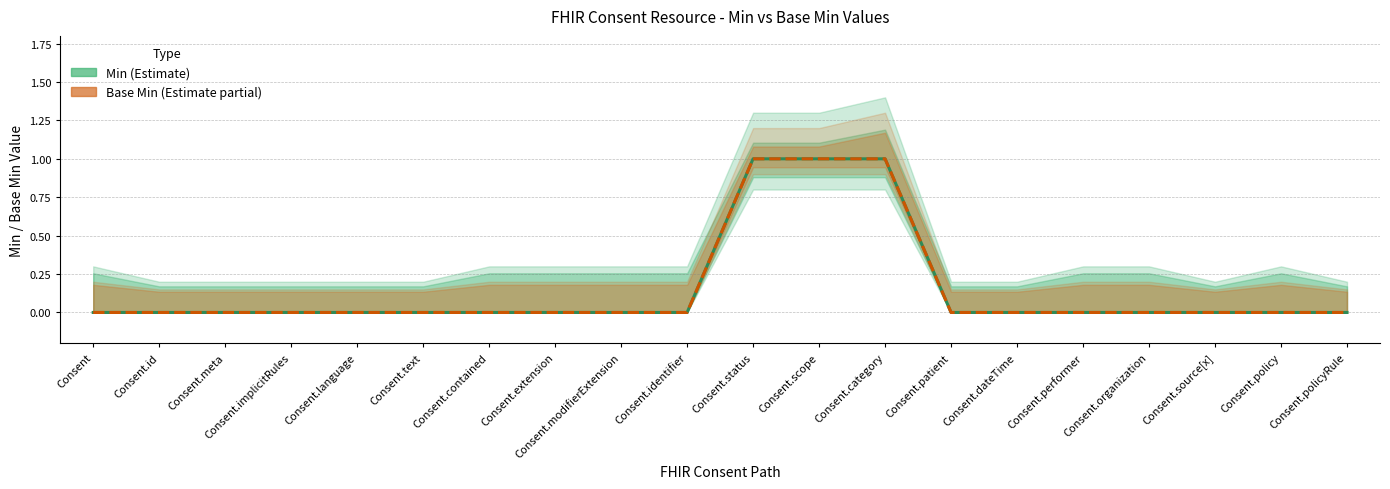

True or false: Base Min and Min intersect in this chart.

False